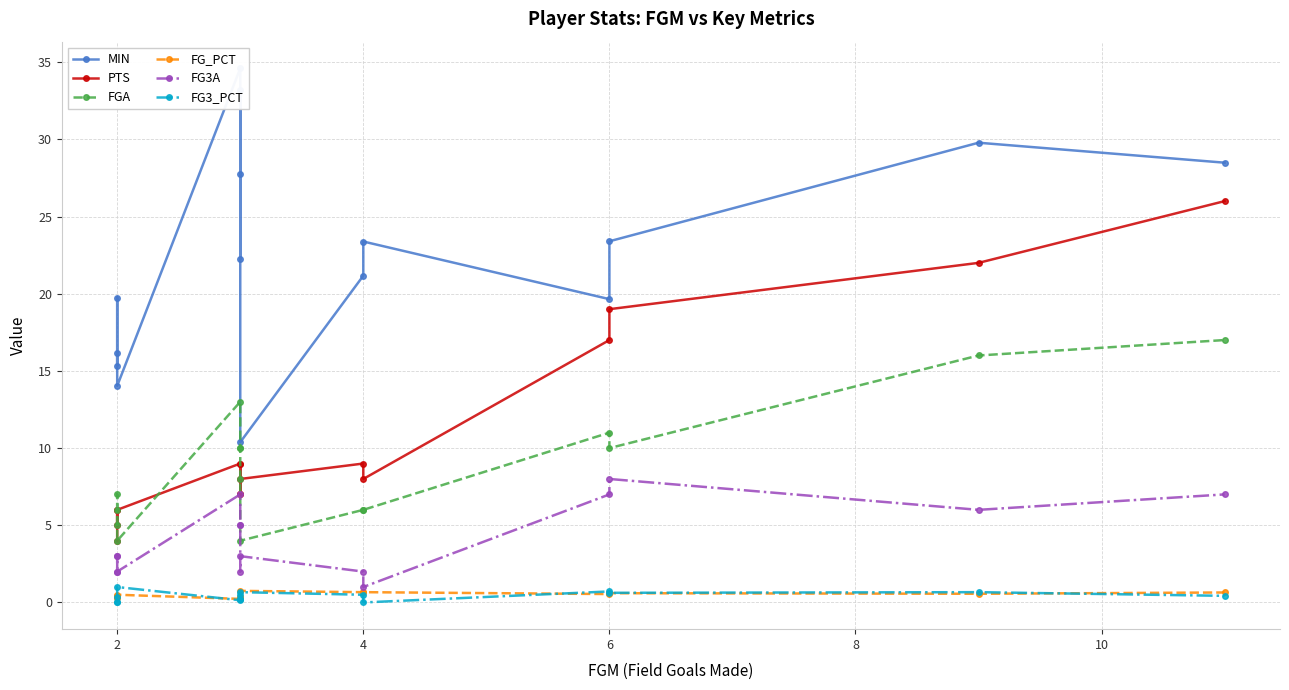

Reading left to right, list all the values displayed in this chart.

MIN: 16.1	15.3	19.8	14.0	34.6	22.3	33.2	27.8	10.4	21.2	23.4	19.6	23.4	29.8	28.5
PTS: 4.0	6.0	5.0	6.0	9.0	7.0	7.0	9.0	8.0	9.0	8.0	17.0	19.0	22.0	26.0
FGA: 5.0	7.0	6.0	4.0	13.0	10.0	10.0	8.0	4.0	6.0	6.0	11.0	10.0	16.0	17.0
FG_PCT: 0.4	0.3	0.3	0.5	0.2	0.3	0.3	0.4	0.8	0.7	0.7	0.5	0.6	0.6	0.6
FG3A: 2.0	3.0	3.0	2.0	7.0	5.0	5.0	2.0	3.0	2.0	1.0	7.0	8.0	6.0	7.0
FG3_PCT: 0.0	0.0	0.3	1.0	0.1	0.2	0.2	0.5	0.7	0.5	0.0	0.7	0.6	0.7	0.4